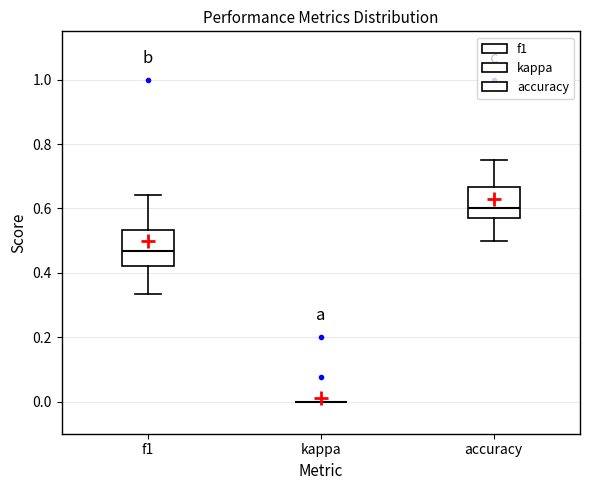

Reading left to right, transcribe this box plot: for each box, give where its median line is, the range the box spans, and where its two whiskers end, as read against the y-axis. The values are not printed on the chart, so give them approximately, as read against the axis.

f1: median 0.46, box 0.42 to 0.54, whiskers 0.34 to 0.64
kappa: box collapsed to a line at 0.00, whiskers 0.00 to 0.00
accuracy: median 0.60, box 0.58 to 0.66, whiskers 0.50 to 0.76